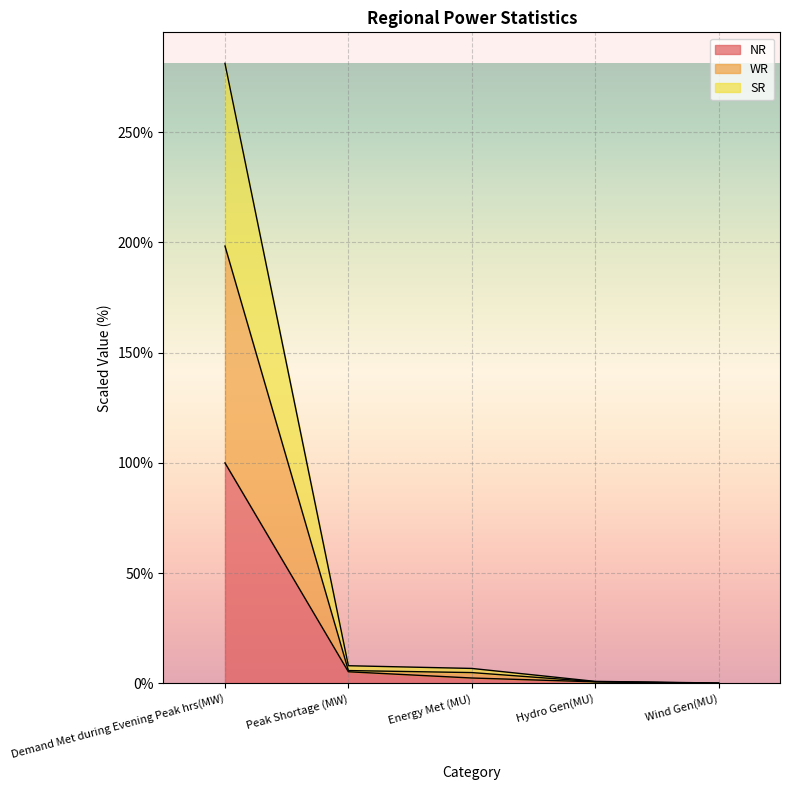

At which label does NR reach its peak?

Demand Met during Evening Peak hrs(MW)